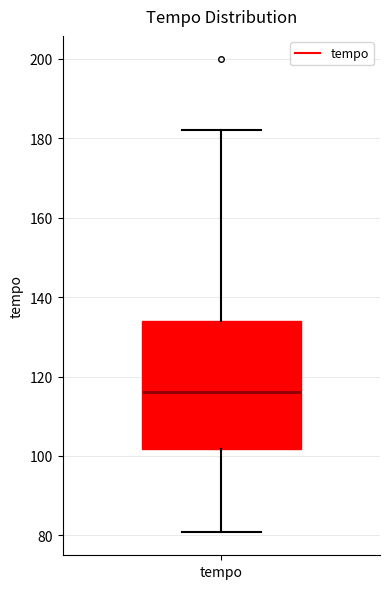

Read this box plot against the y-axis: the position of the median line, the range covered by the box, and the ends of both whiskers. The values are not printed on the chart, so give them approximately, as read against the axis.

median 116, box 102 to 134, whiskers 80 to 182